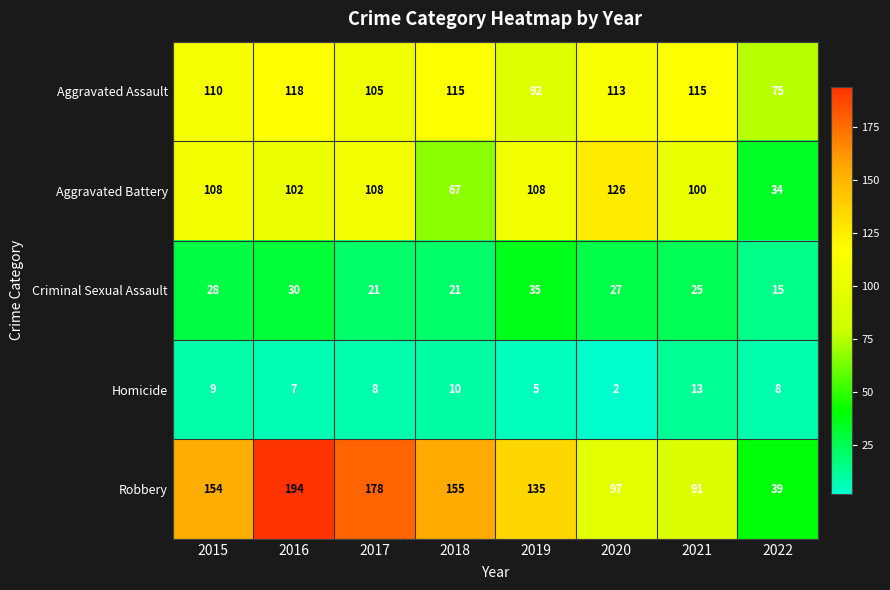

Which series has the widest spread of values?

Robbery